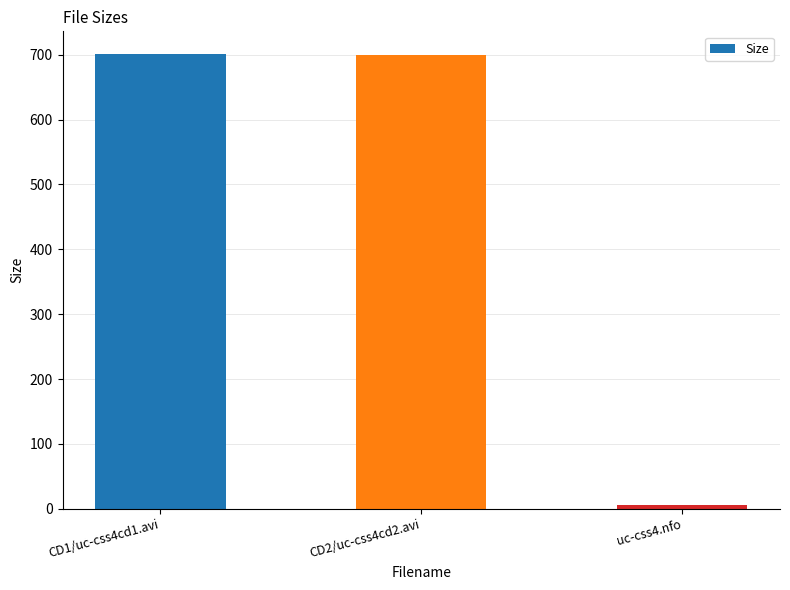

Which label corresponds to the smallest value in the chart?

uc-css4.nfo